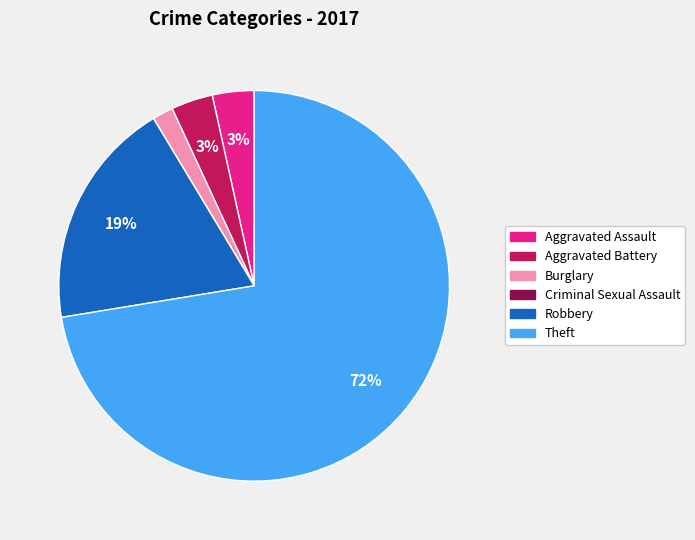

What is the largest slice in the pie chart?

Theft